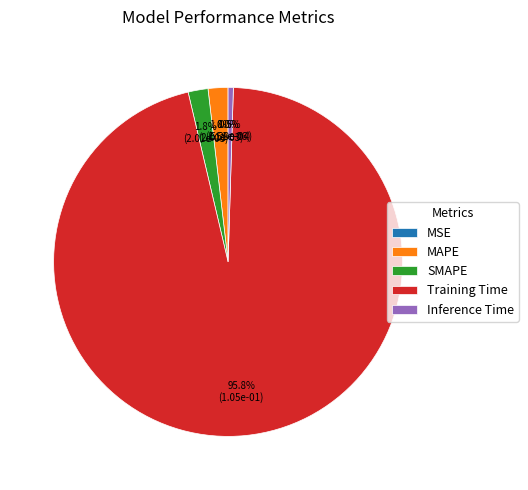

Is the sum of Inference Time and MAPE greater than half?

No